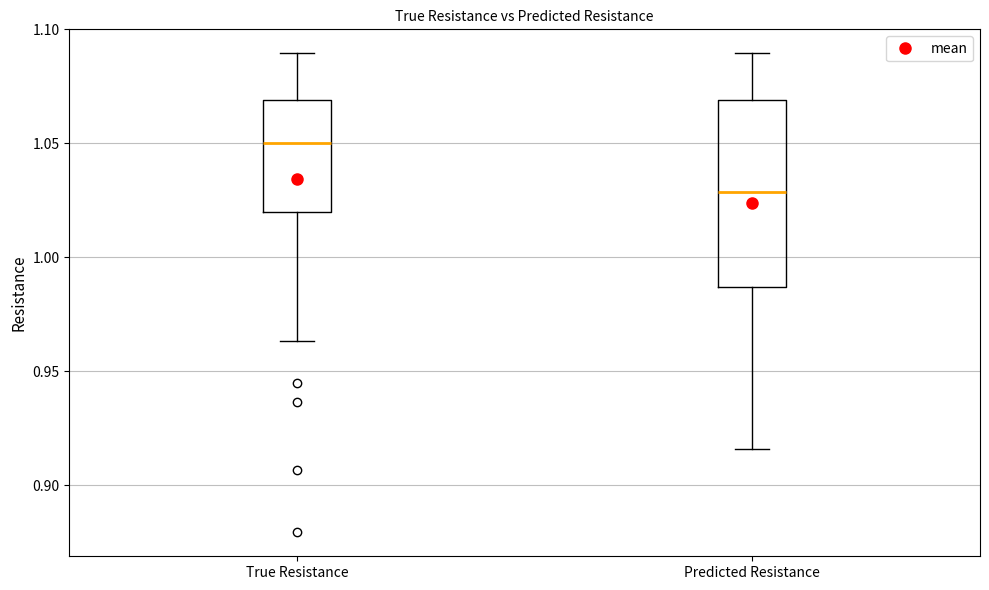

Comparing the boxes themselves (not the whiskers), which one is the tallest?

Predicted Resistance